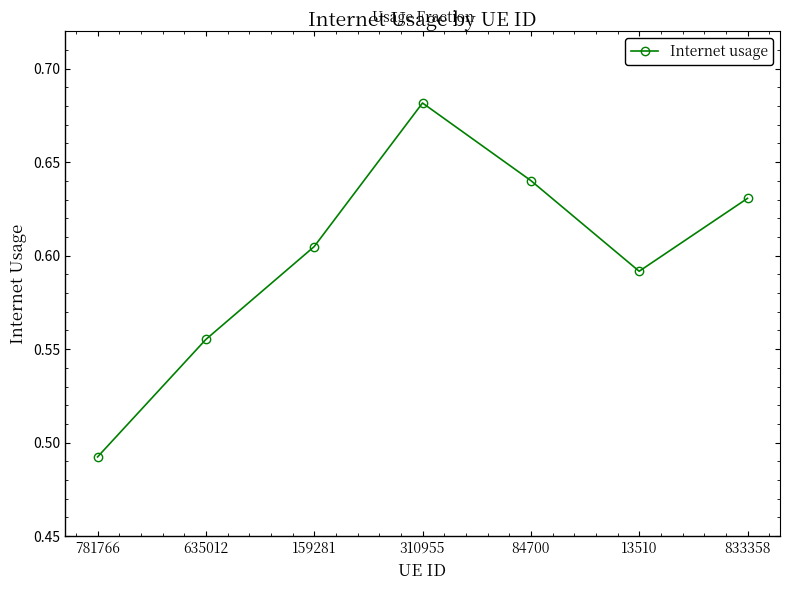

At which category does the data reach its first local valley?

13510